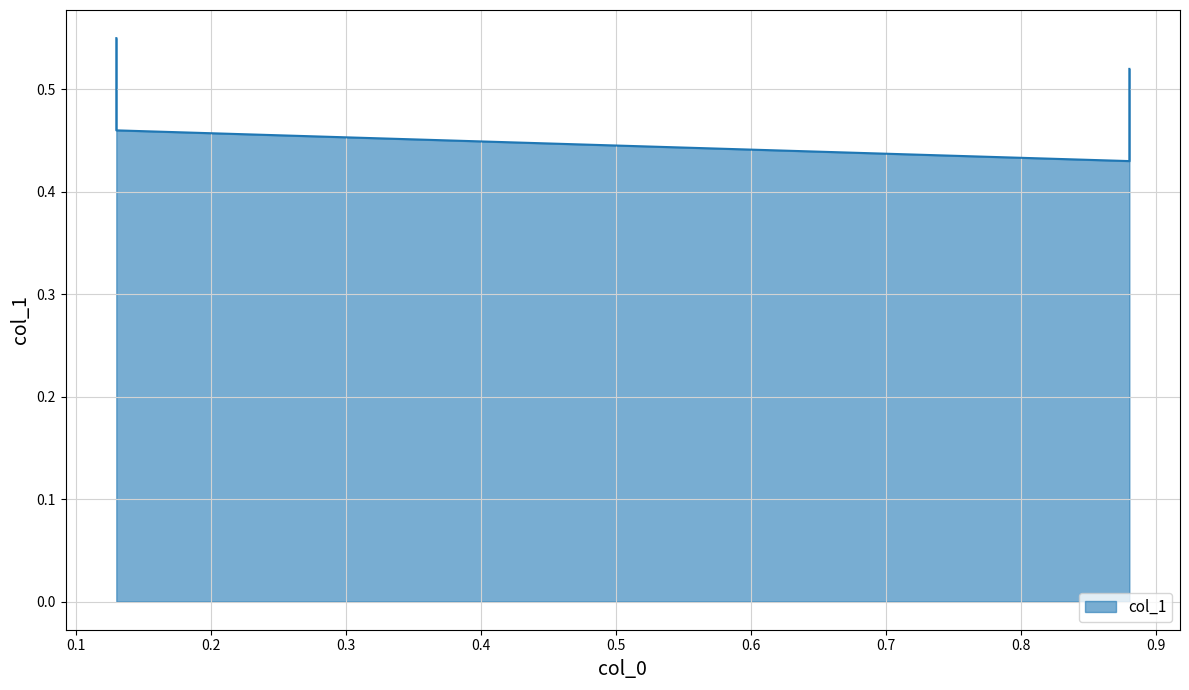

What is the value of the 4th point from the left?

0.4